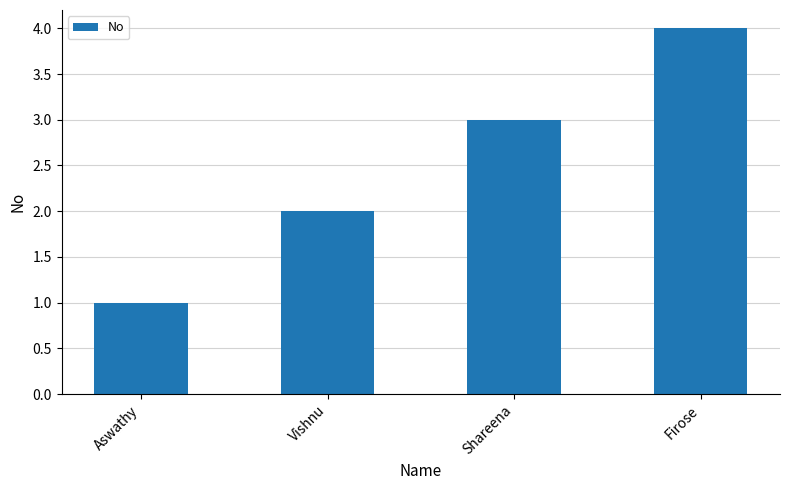

The chart shows a value of 3 at Shareena. True or false?

True